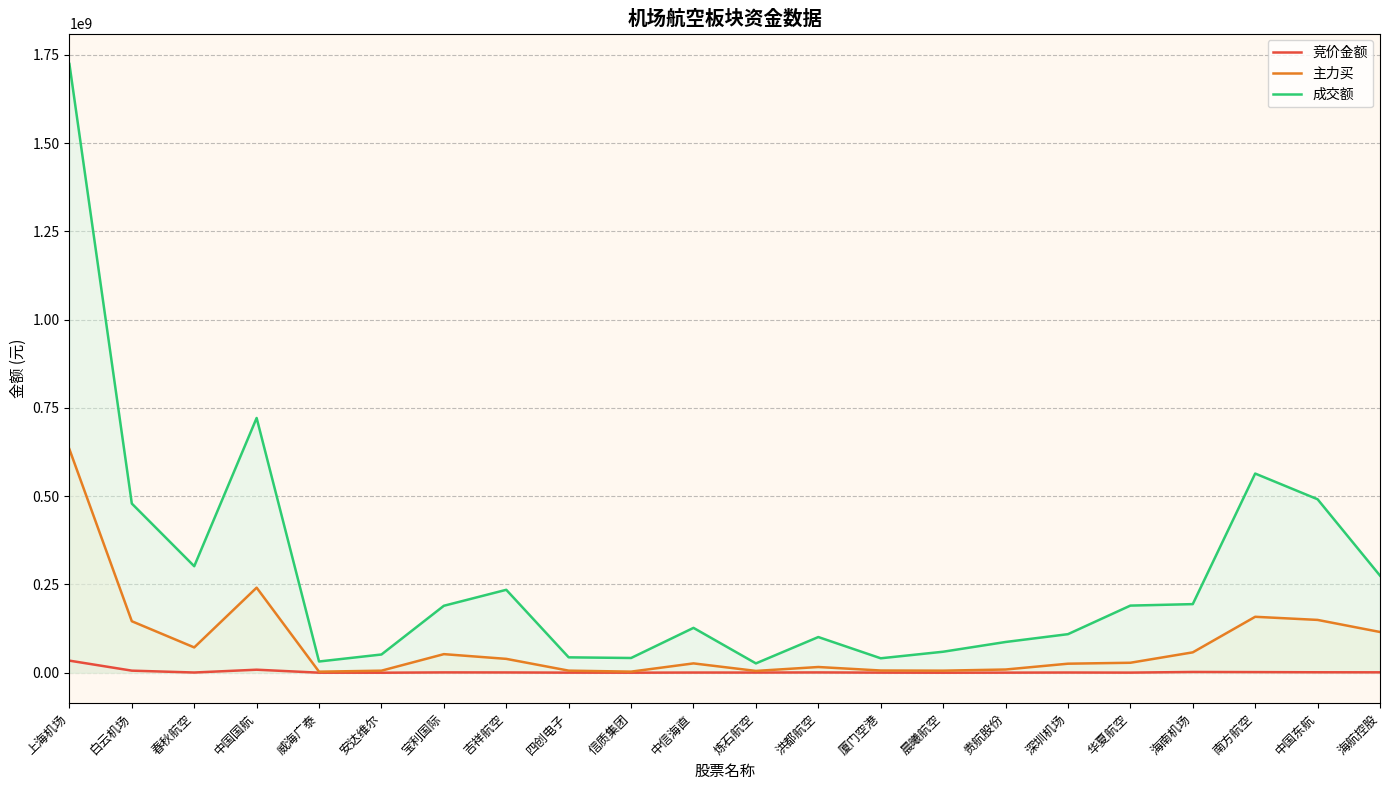

The 主力买 series shows 109336364 at 南方航空. True or false?

False